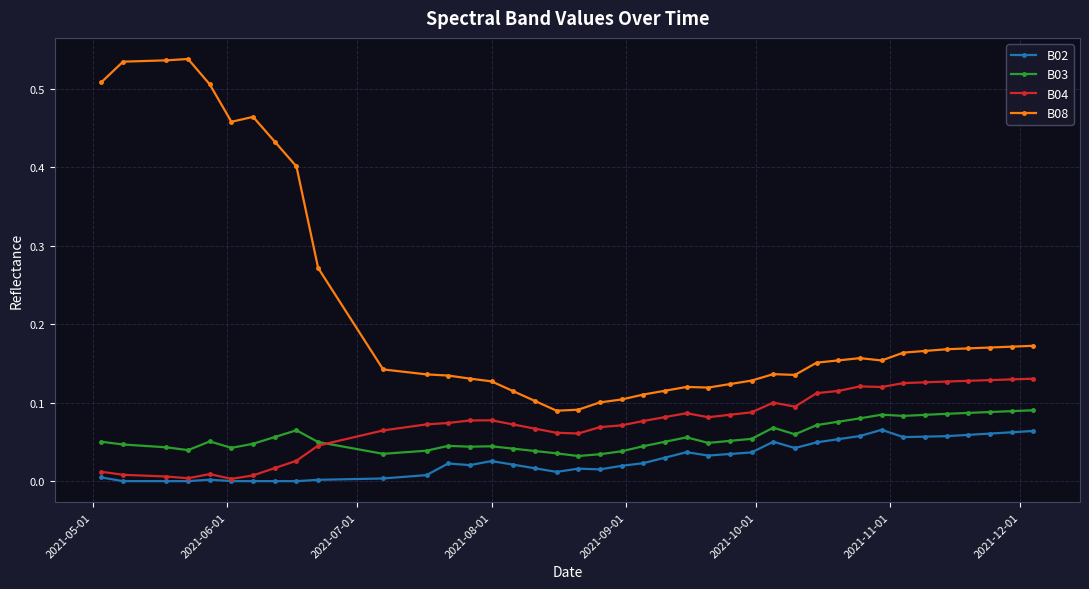

How many series are shown in this chart?

4